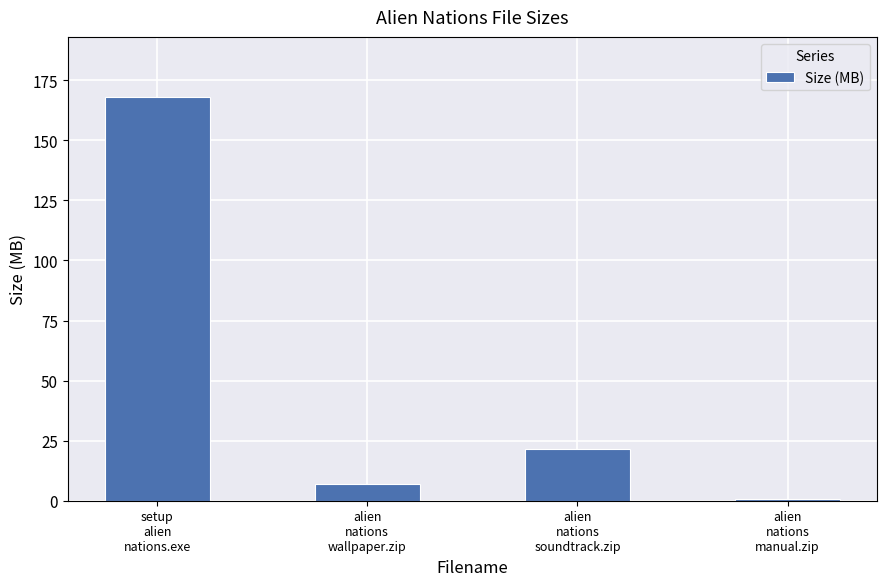

Between alien
nations
manual.zip and alien
nations
soundtrack.zip, which is larger?

alien
nations
soundtrack.zip